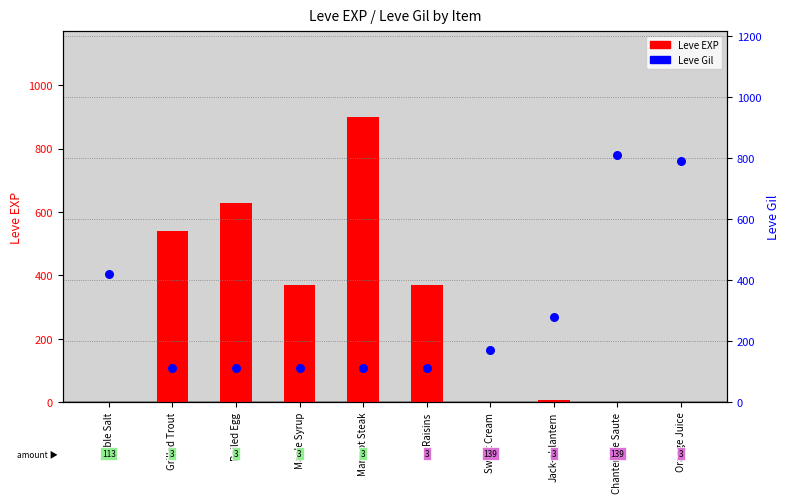

At which category is the sum across all series the highest?

Marmot Steak